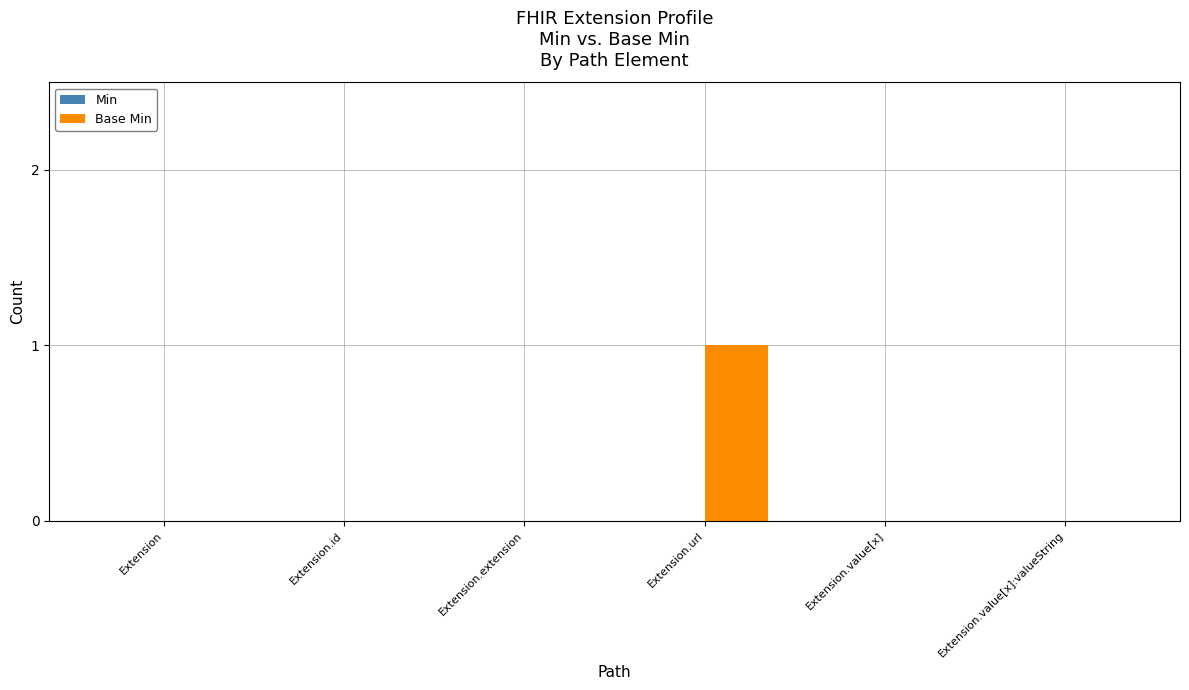

The value at Extension.url is 1. True or false?

True